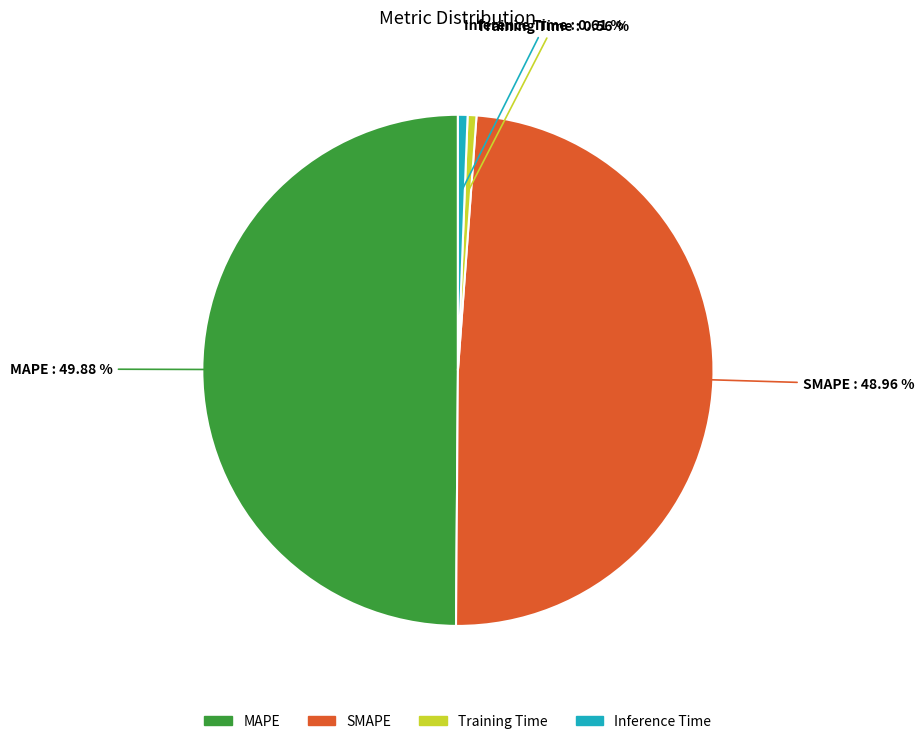

To the nearest percent, what portion does SMAPE represent?

49%